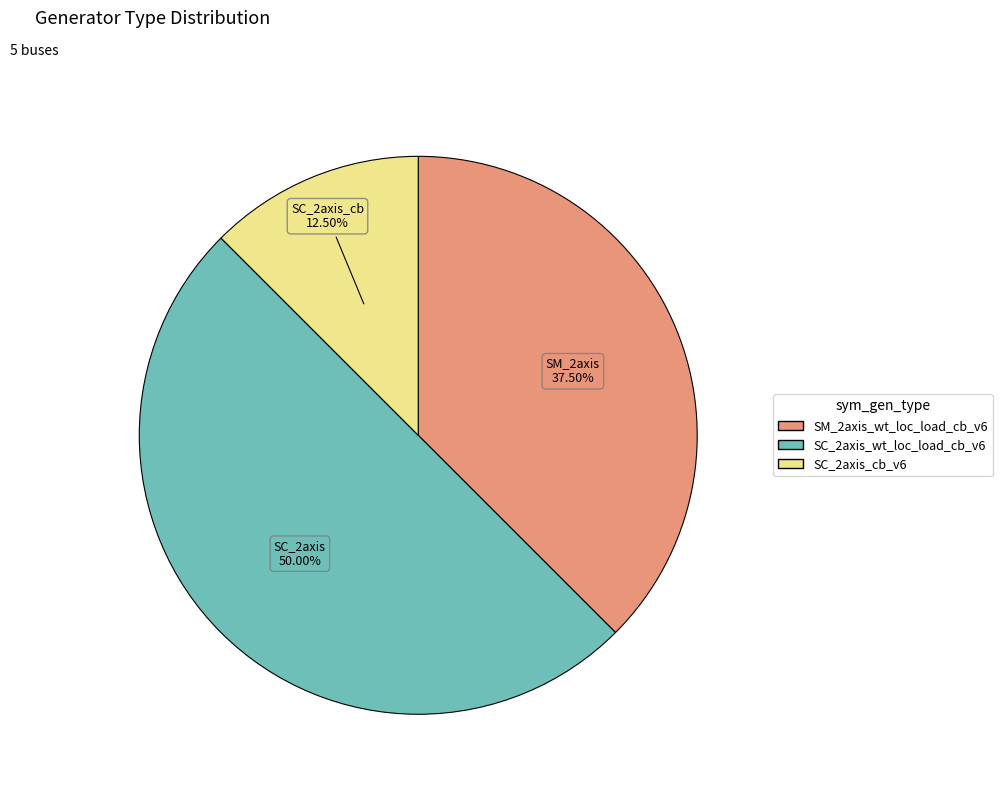

What is the smallest slice in the pie chart?

SC_2axis_cb_v6